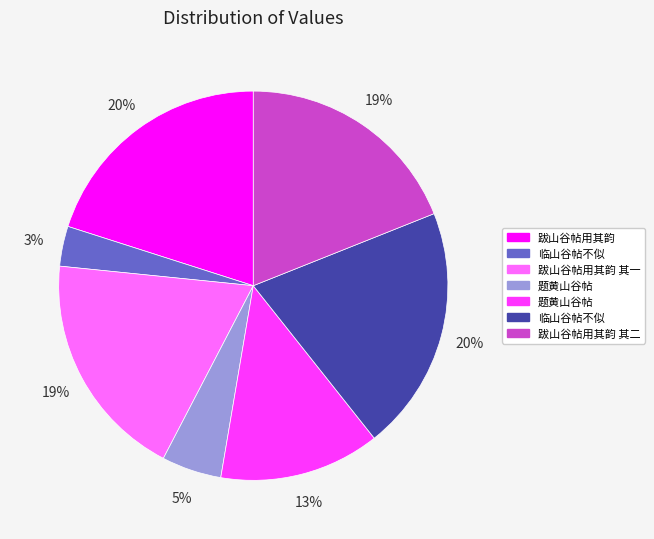

To the nearest percent, what is the average slice percentage?

14%